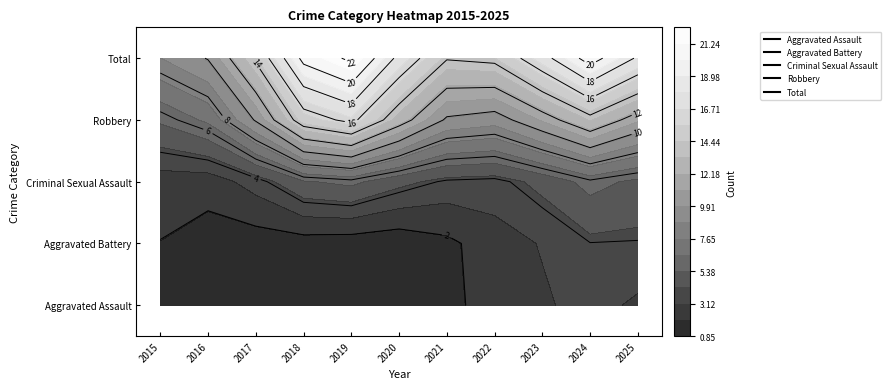

At which label does Aggravated Assault first exceed 1?

2016